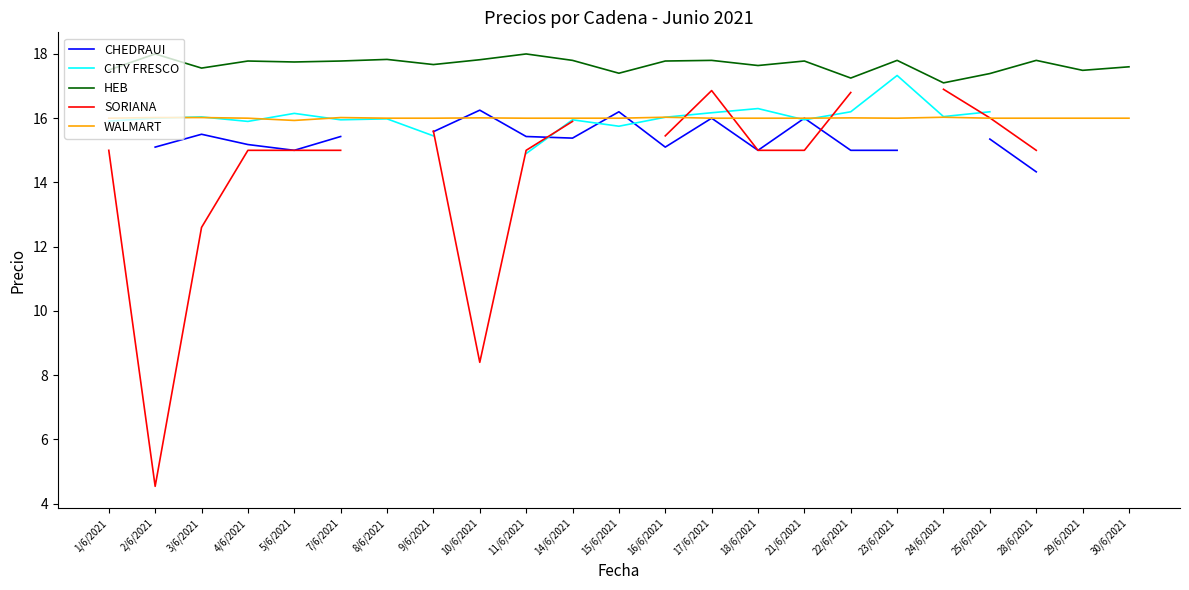

What is the approximate value of SORIANA at 2/6/2021?

4.5